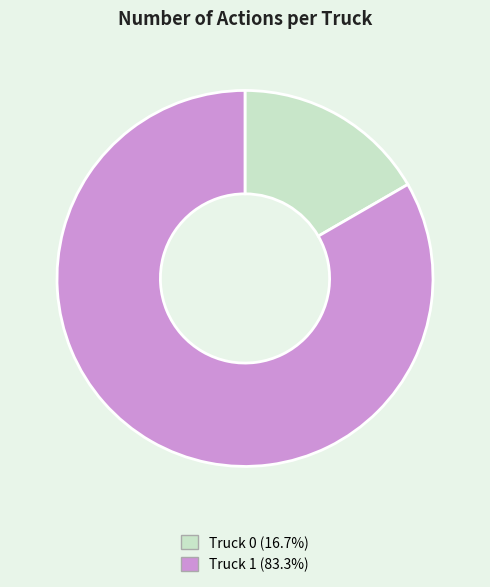

Approximately how many times larger is the value at Truck 1 (83.3%) compared to Truck 0 (16.7%)?

5.0